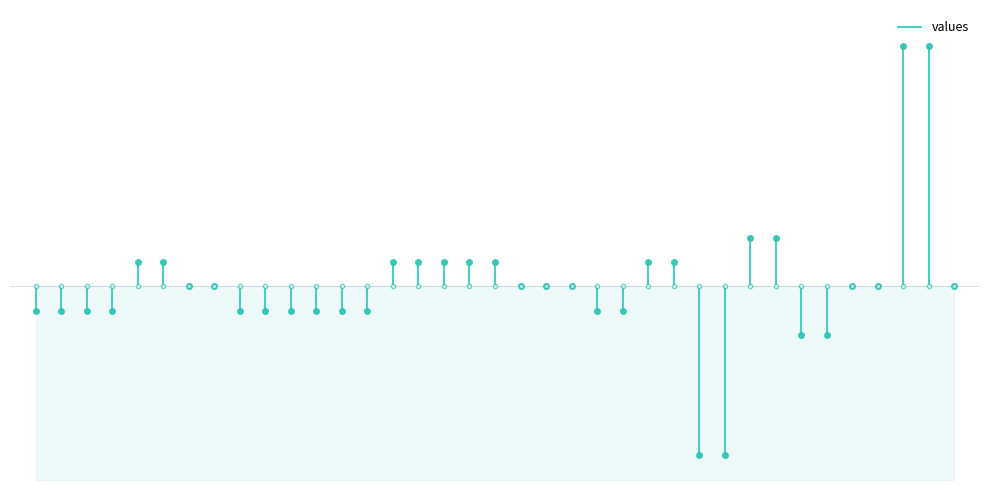

Which label corresponds to the largest value in the chart?

23